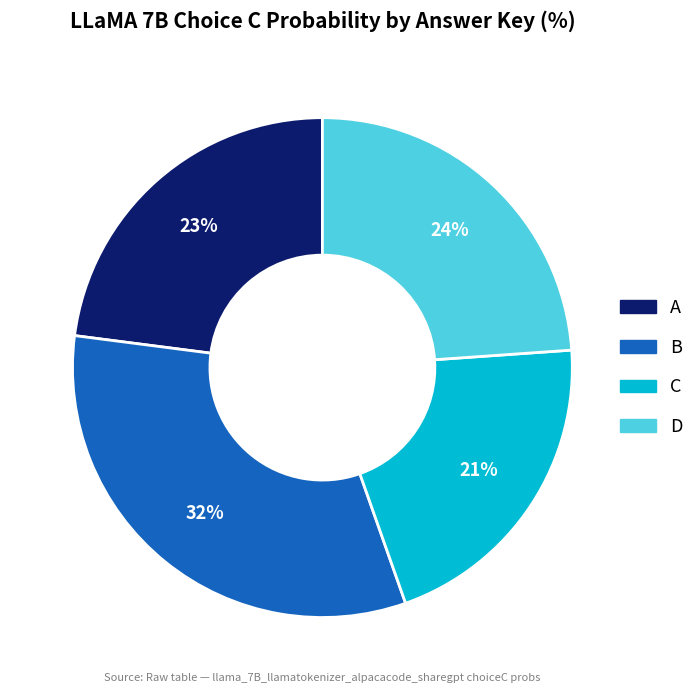

How many segments does this pie chart have?

4